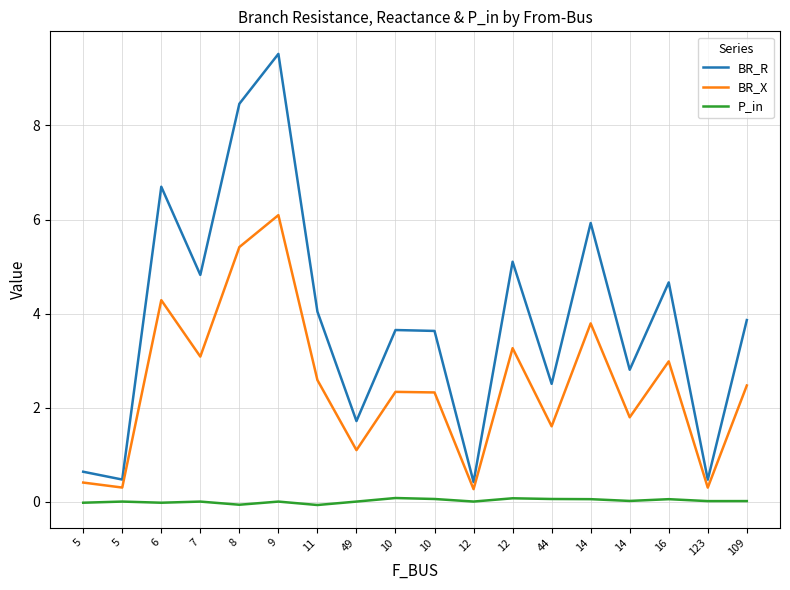

True or false: P_in has more than 2 interior local peaks.

True